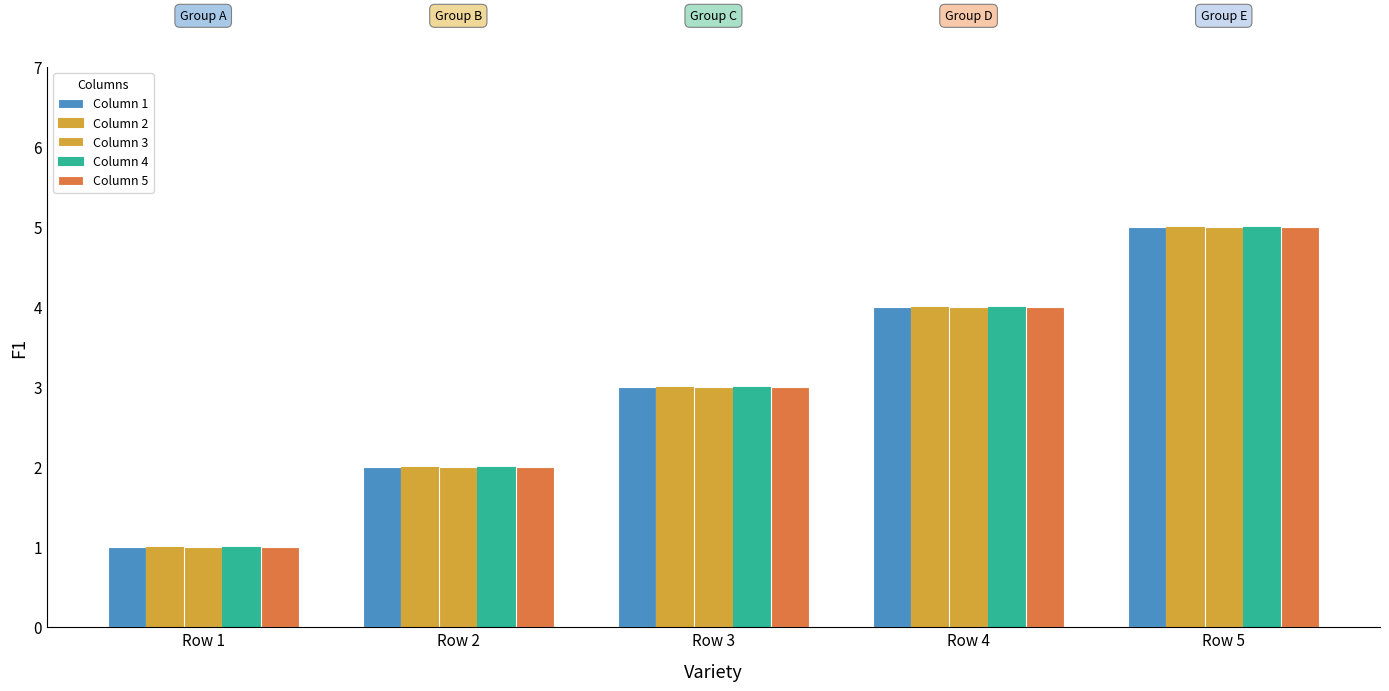

How many data points does each series have?

5